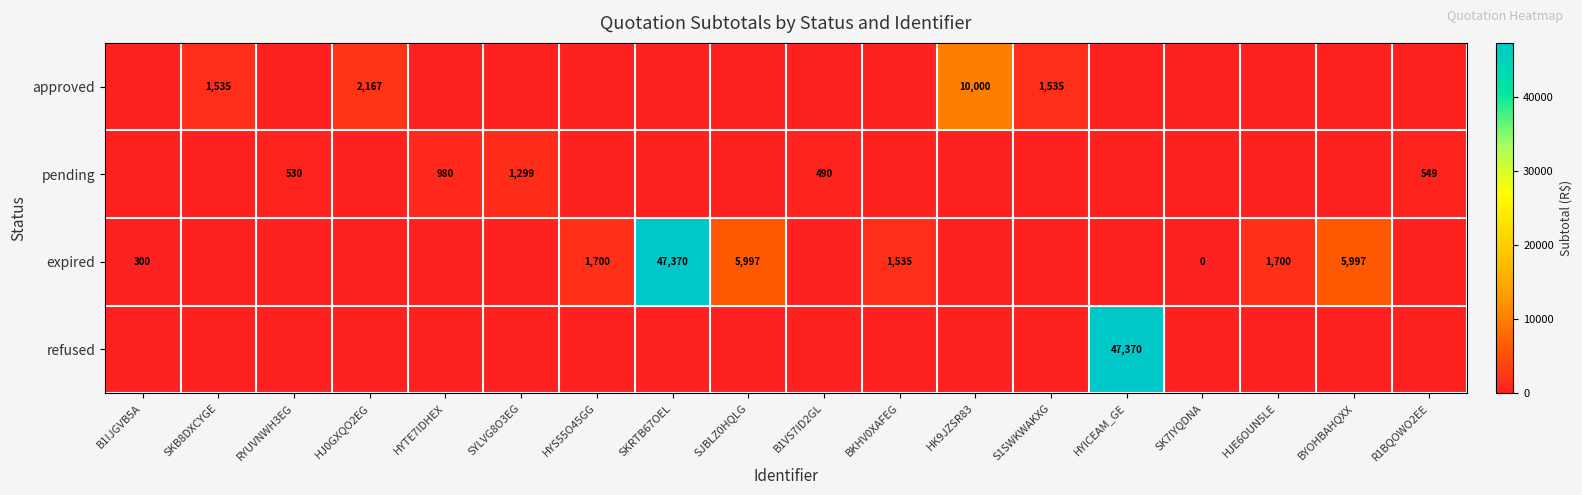

True or false: expired has a value of 1700 at HJE6OUN5LE.

True